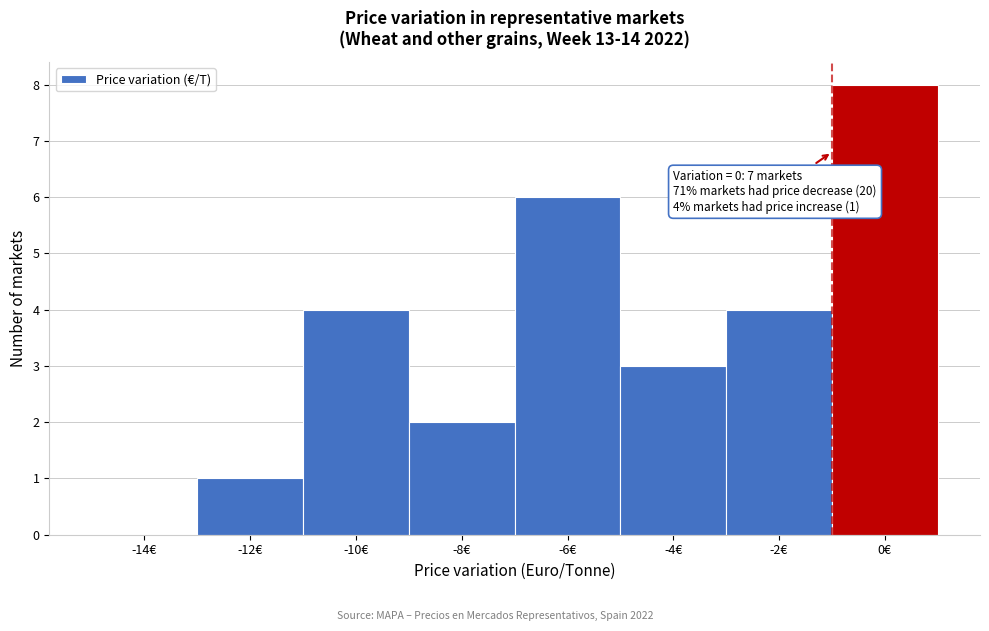

Reading left to right, list all the values displayed in this chart.

-14€=0	-12€=1	-10€=4	-8€=2	-6€=6	-4€=3	-2€=4	0€=8